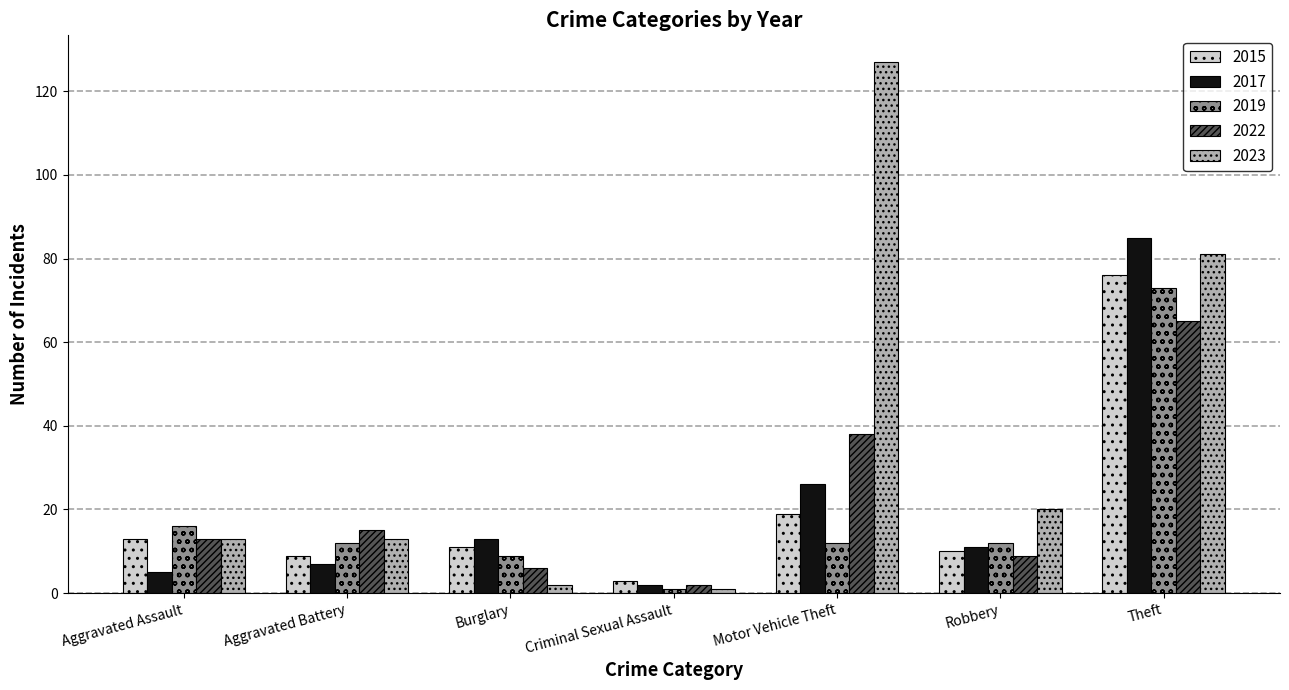

True or false: 2015 has a value of 10 at Robbery.

True